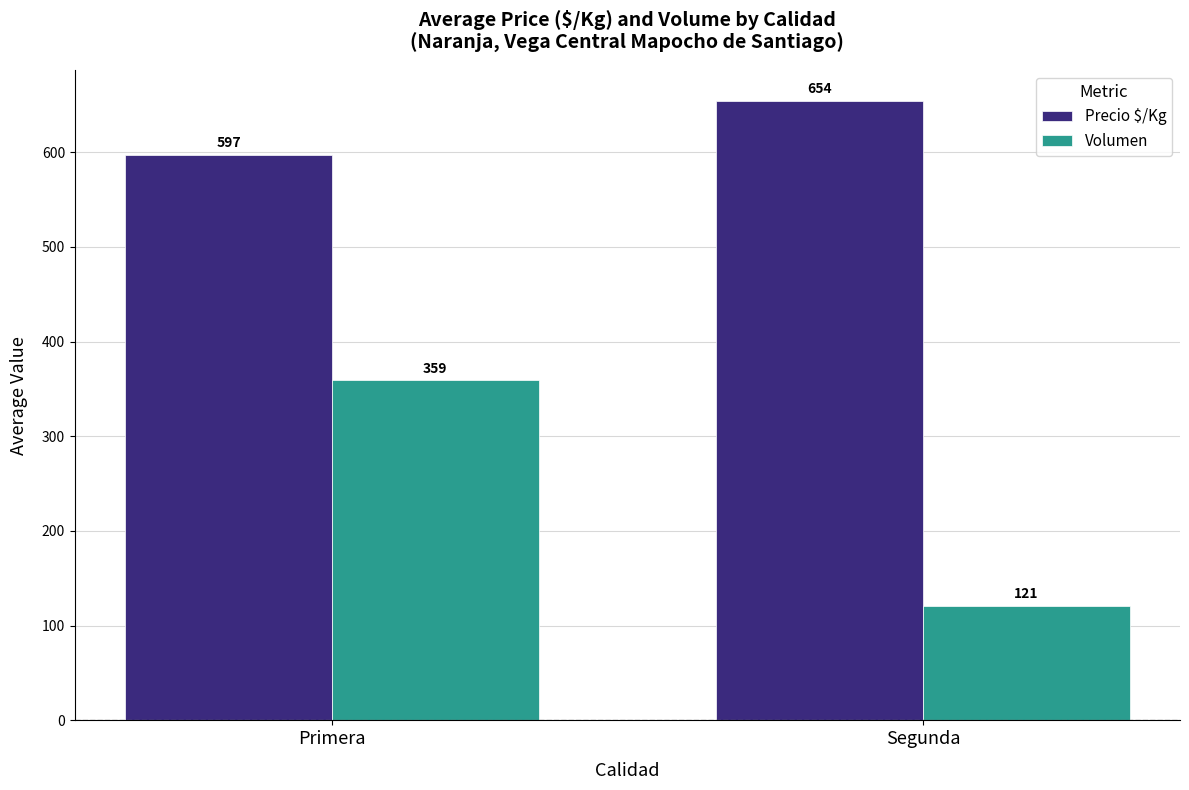

Is it true that Volumen equals 55 at Segunda?

False